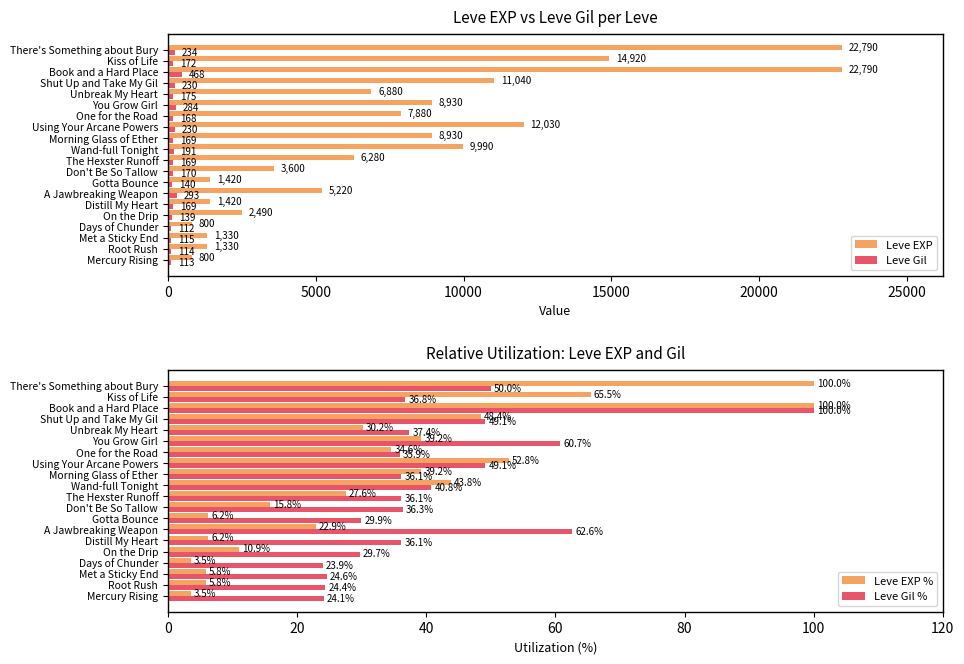

What is the sum of all Leve EXP % values?

662.0